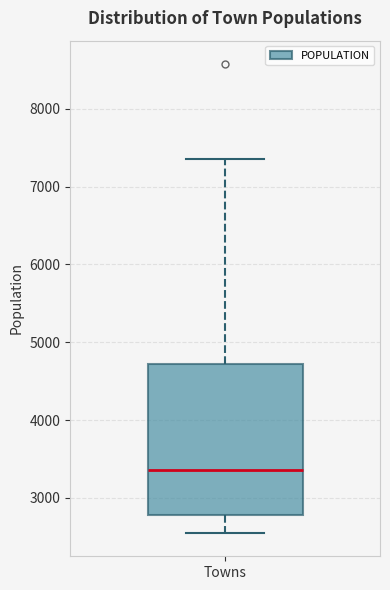

Transcribe this box plot: give where the median line is, the range the box spans, and where the two whiskers end, as read against the y-axis. The values are not printed on the chart, so give them approximately, as read against the axis.

median 3400, box 2800 to 4700, whiskers 2600 to 7400